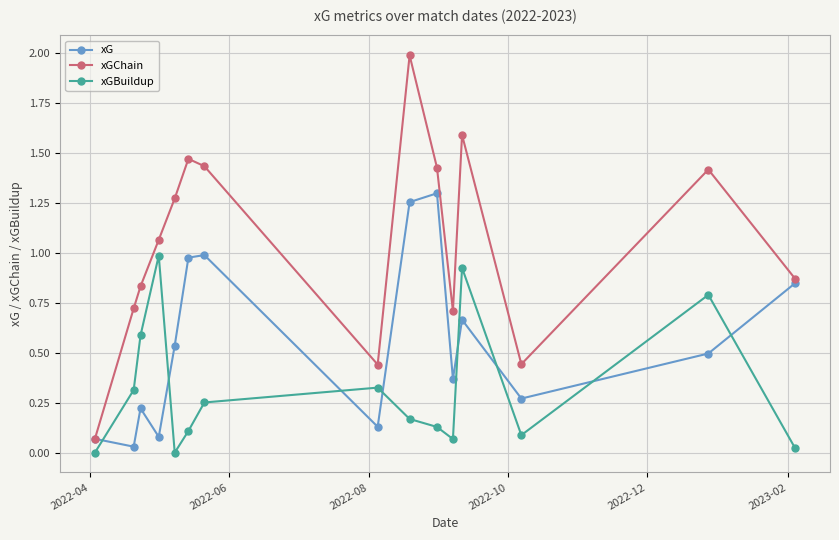

True or false: xGChain has more than 1 points higher than both neighbors.

True